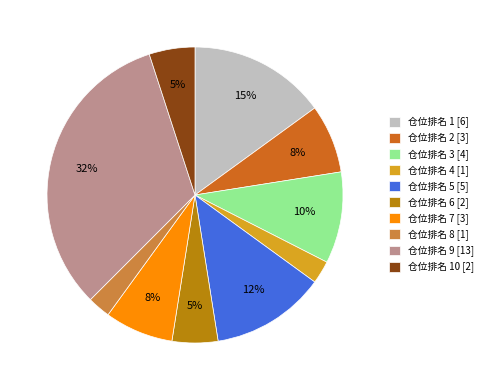

Which slice is the largest?

仓位排名 9 [13]